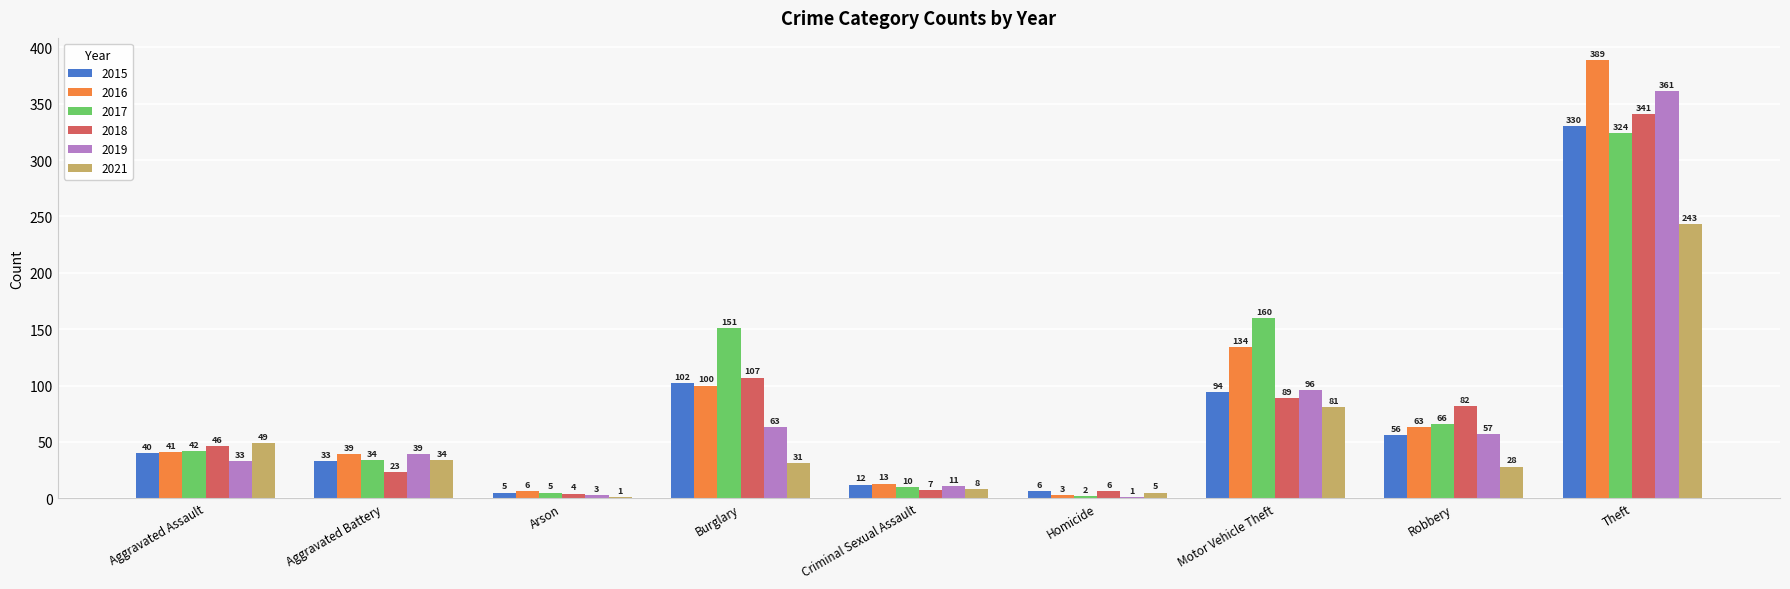

Which category has the highest value across all series?

Theft